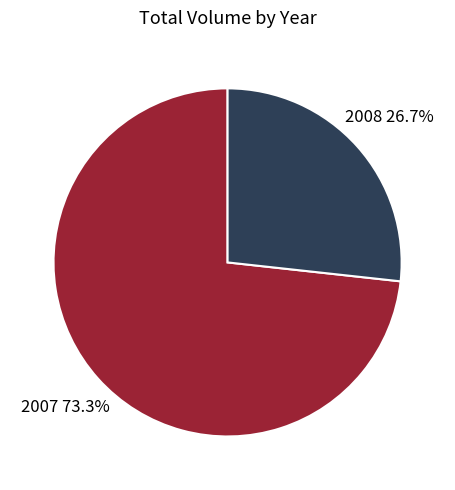

To the nearest percent, what is the average slice percentage?

50%